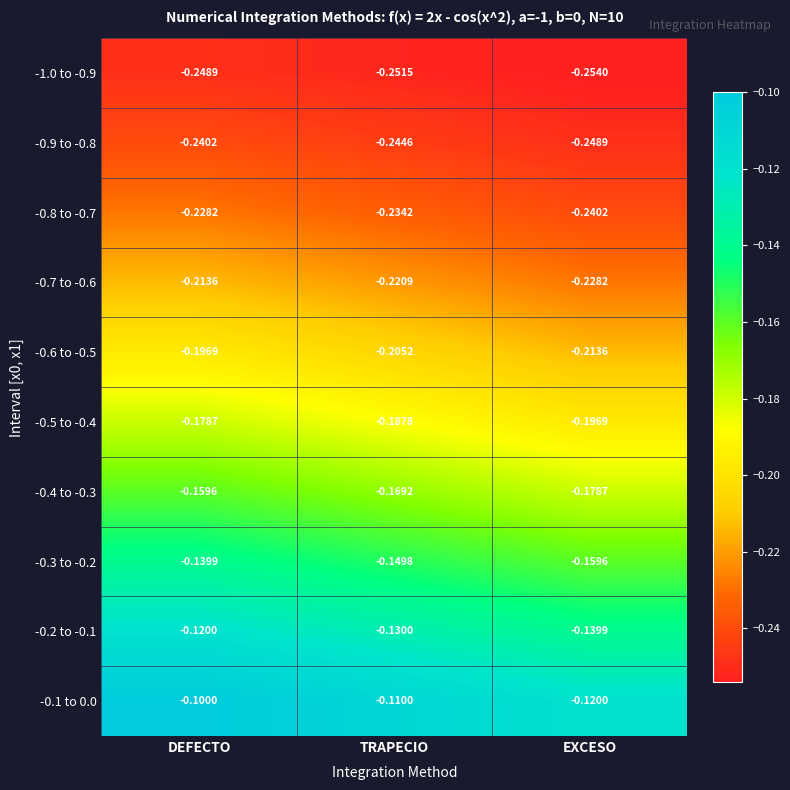

Where is -0.1 to 0.0 nearest to the value 0?

DEFECTO